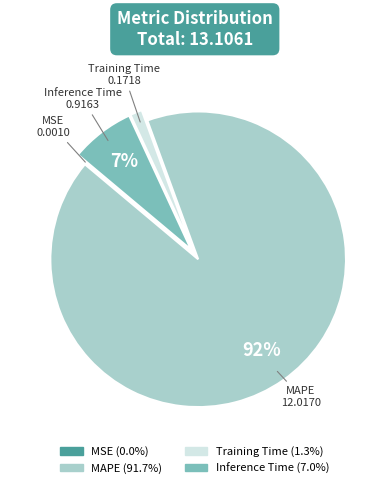

Does Training Time account for over 50% of the chart?

No